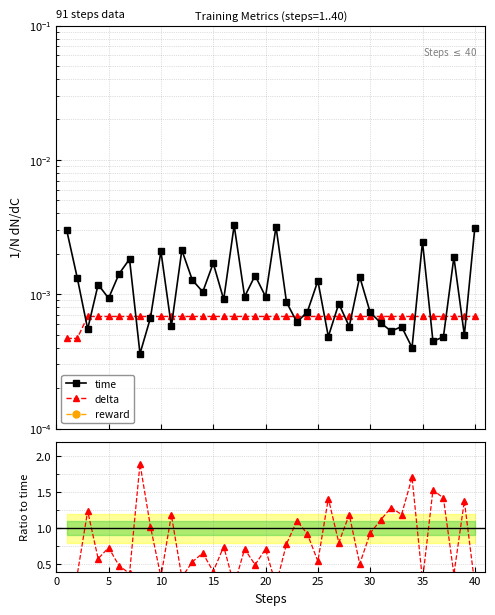

Does the chart have visible grid lines?

Yes